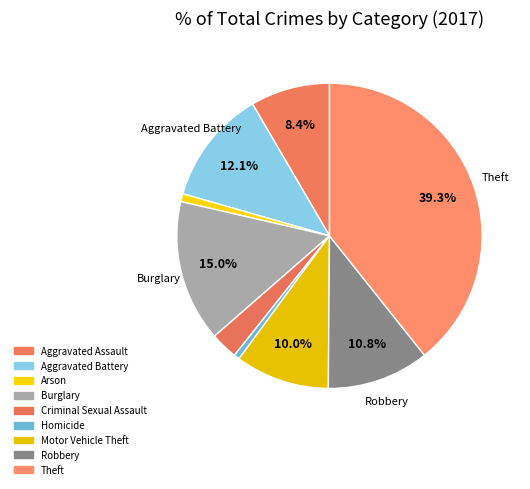

What is the smallest slice in the pie chart?

Homicide